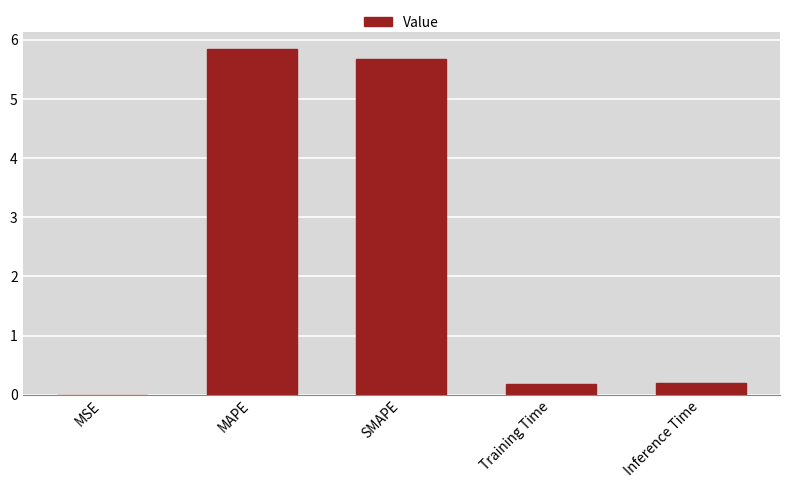

The value at MSE is 0.0. True or false?

True